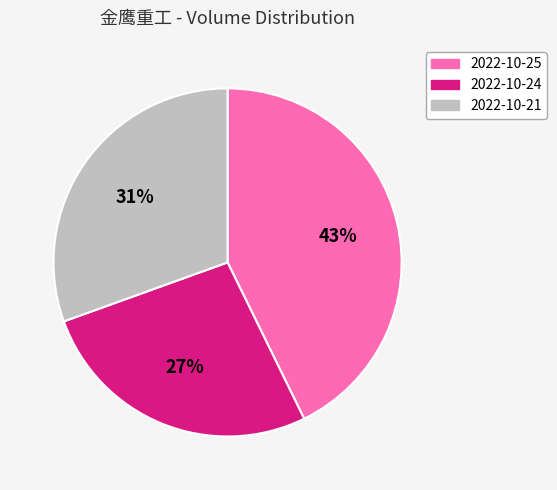

Is the sum of 2022-10-25 and 2022-10-21 greater than half?

Yes